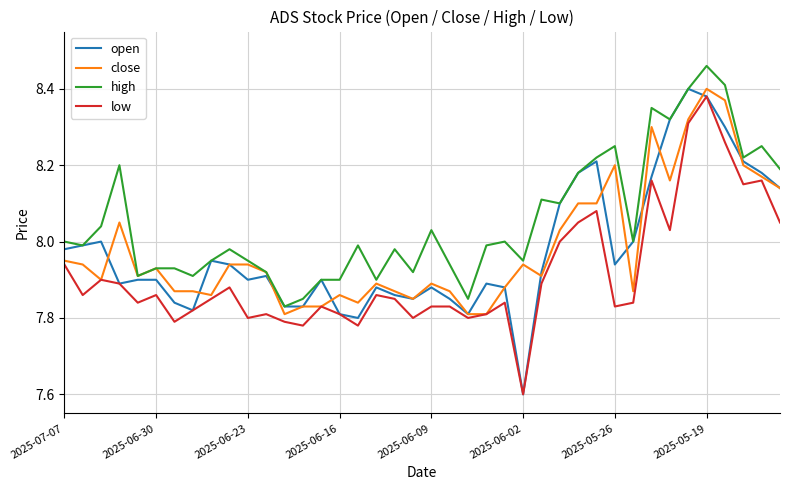

Which series has the largest total across all categories?

high